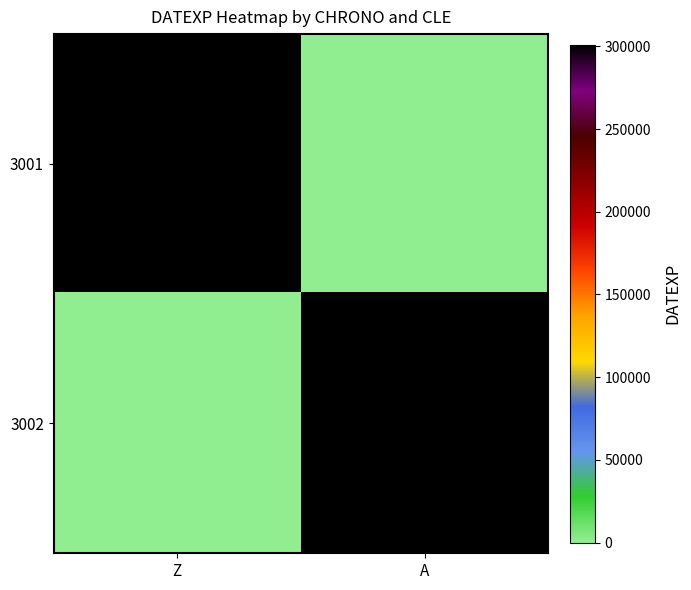

Which category has the lowest value across all series?

A